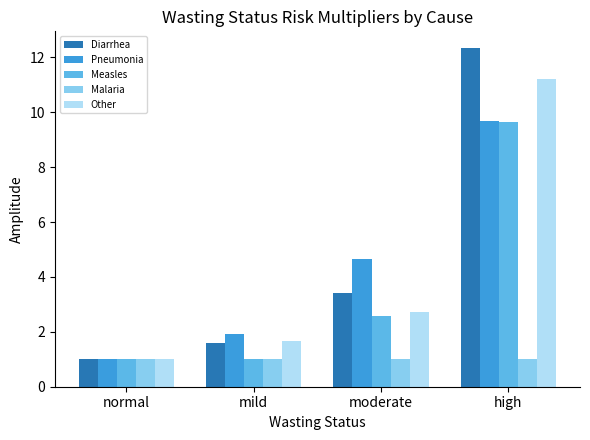

What position from the right is moderate?

2